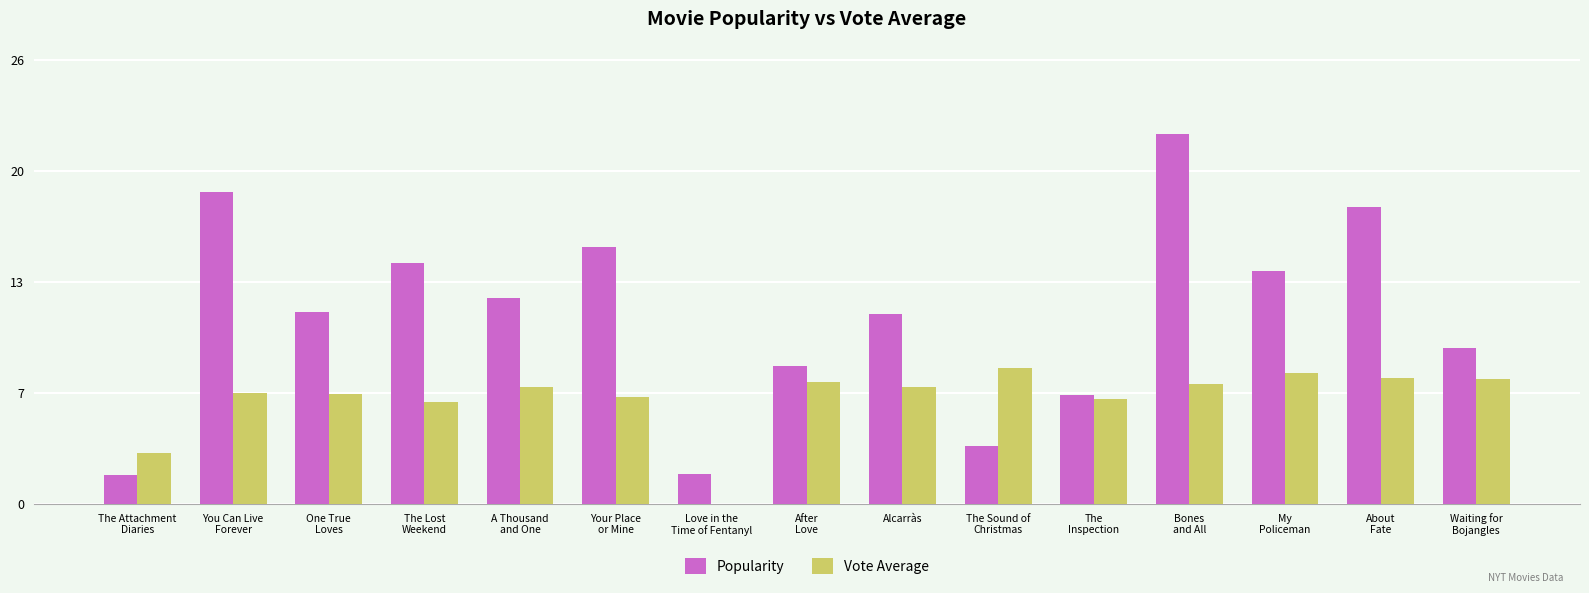

At The Sound of
Christmas, list the series in order from largest to smallest.

Vote Average, Popularity